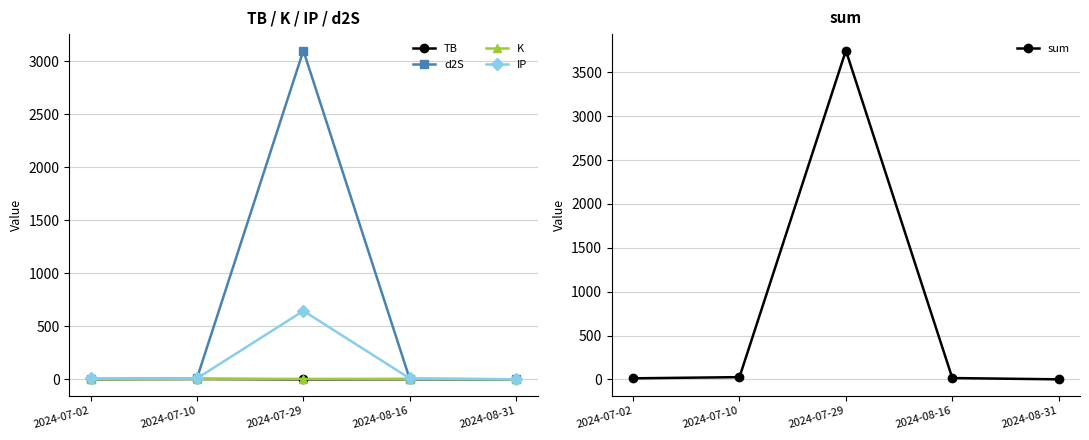

Is it true that K equals 5.9 at 2024-08-16?

False